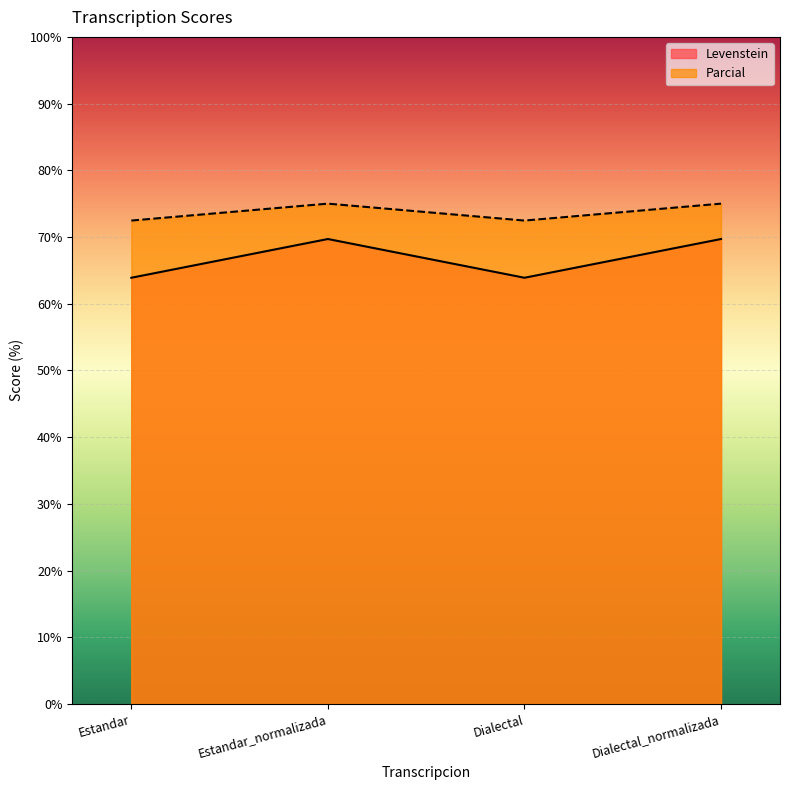

Which has a higher value, Dialectal or Estandar_normalizada?

Estandar_normalizada